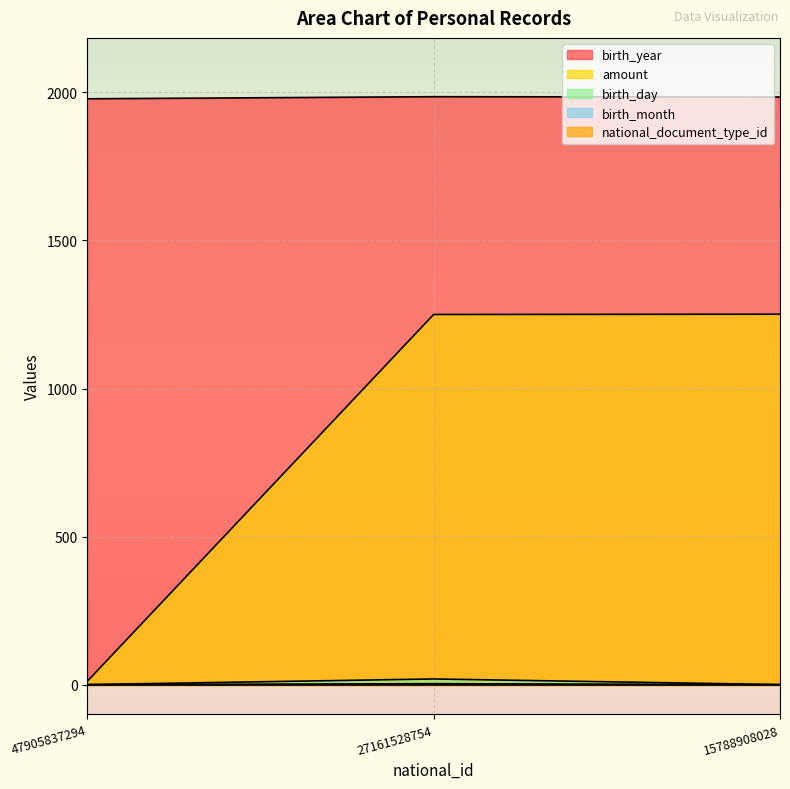

At how many categories does at least one series exceed 455?

3